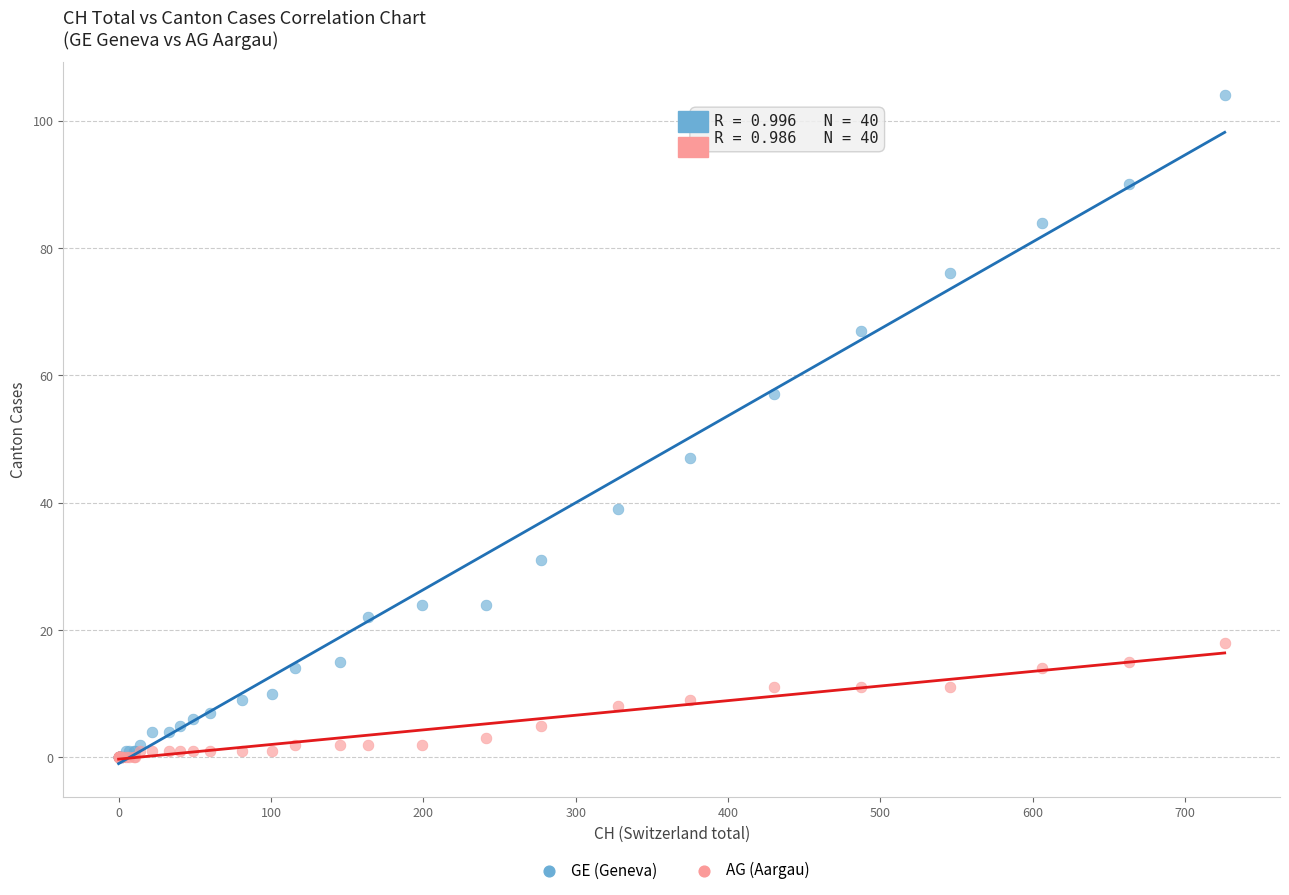

Which series has the widest spread of Y values?

GE (Geneva)